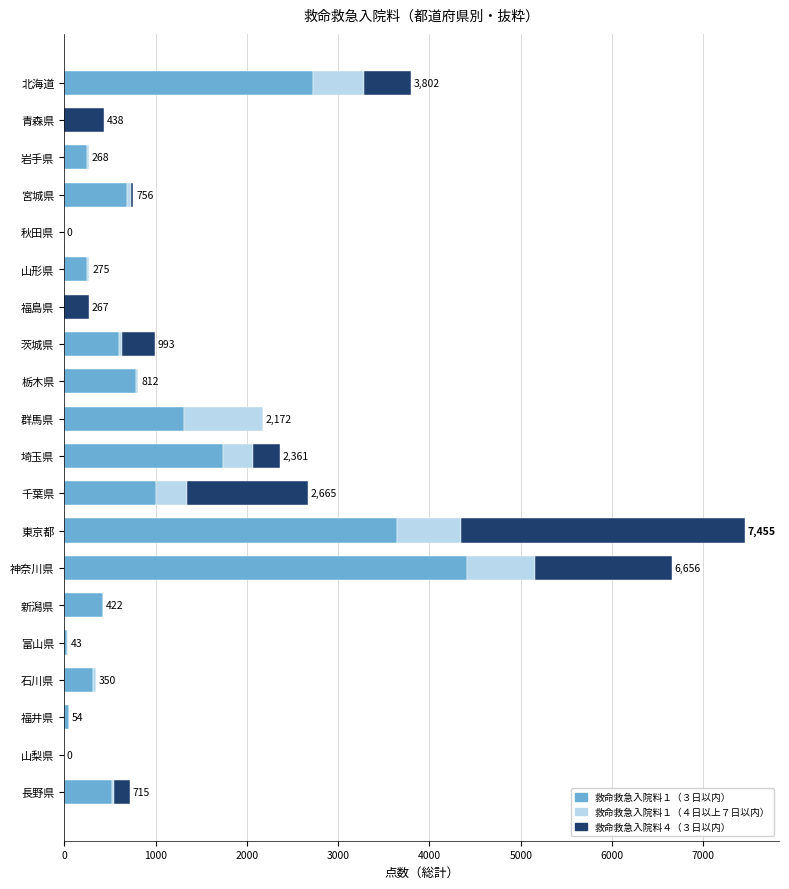

What is the total value across all series at 新潟県?

422